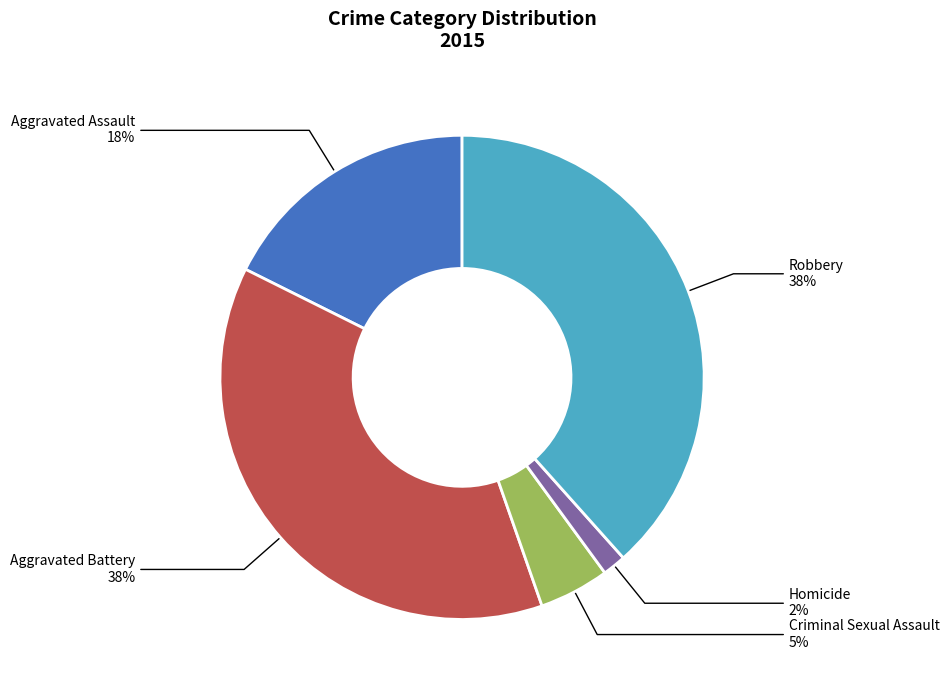

Which has a higher value, Aggravated Assault or Robbery?

Robbery